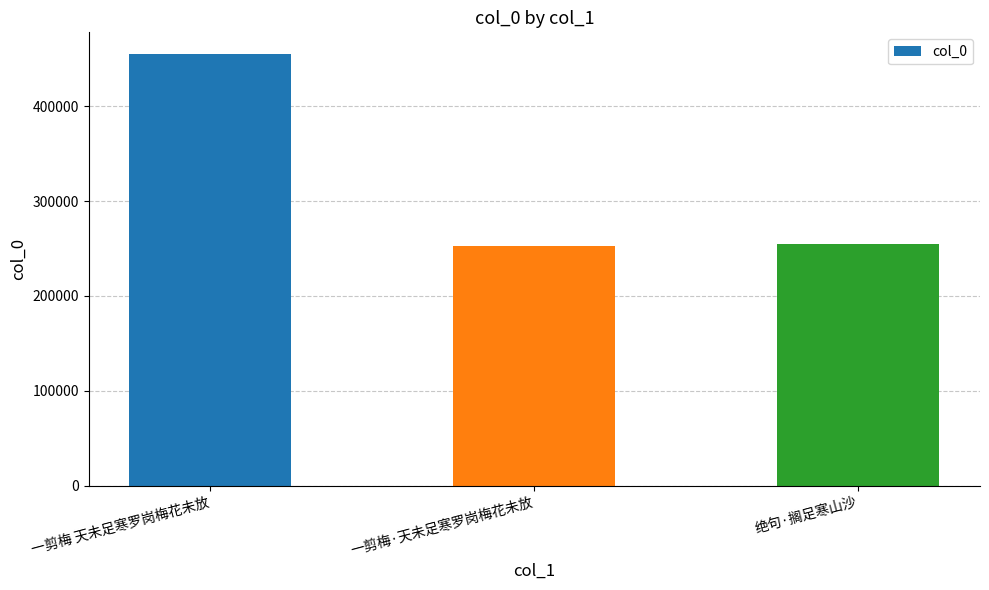

The chart shows a value of 254399 at 绝句·搁足寒山沙. True or false?

True